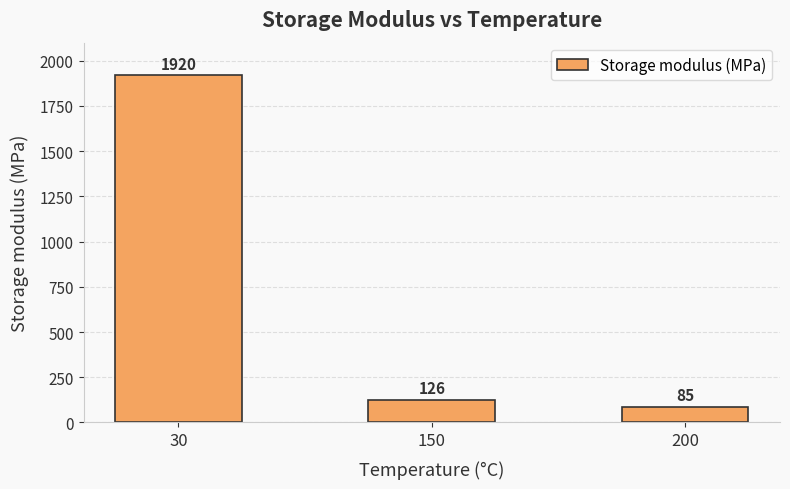

What is the difference between the maximum and minimum values?

1835